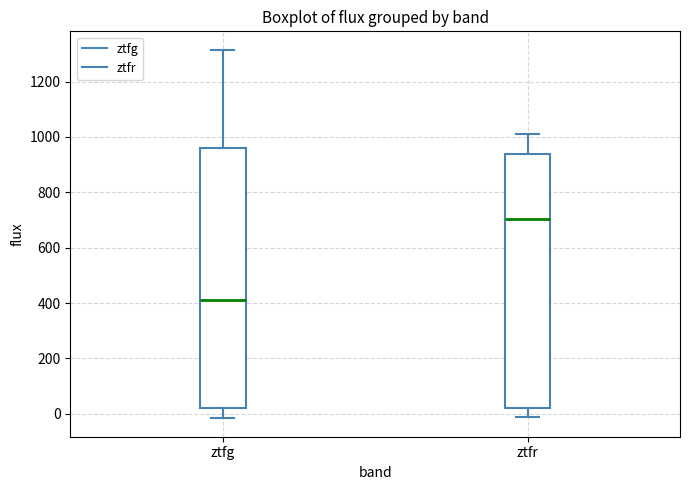

Reading left to right, read every box against the y-axis: the position of its median line, the range the box covers, and the ends of its whiskers. The values are not printed on the chart, so give them approximately, as read against the axis.

ztfg: median 420, box 20 to 960, whiskers -20 to 1320
ztfr: median 700, box 20 to 940, whiskers -20 to 1000